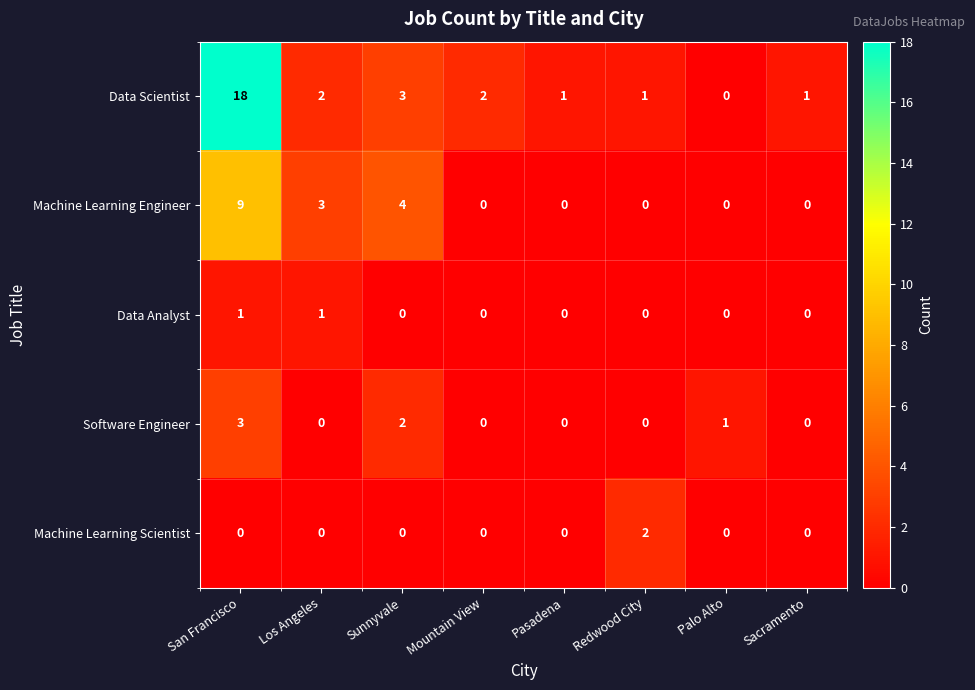

How many categories are shown in the chart?

8